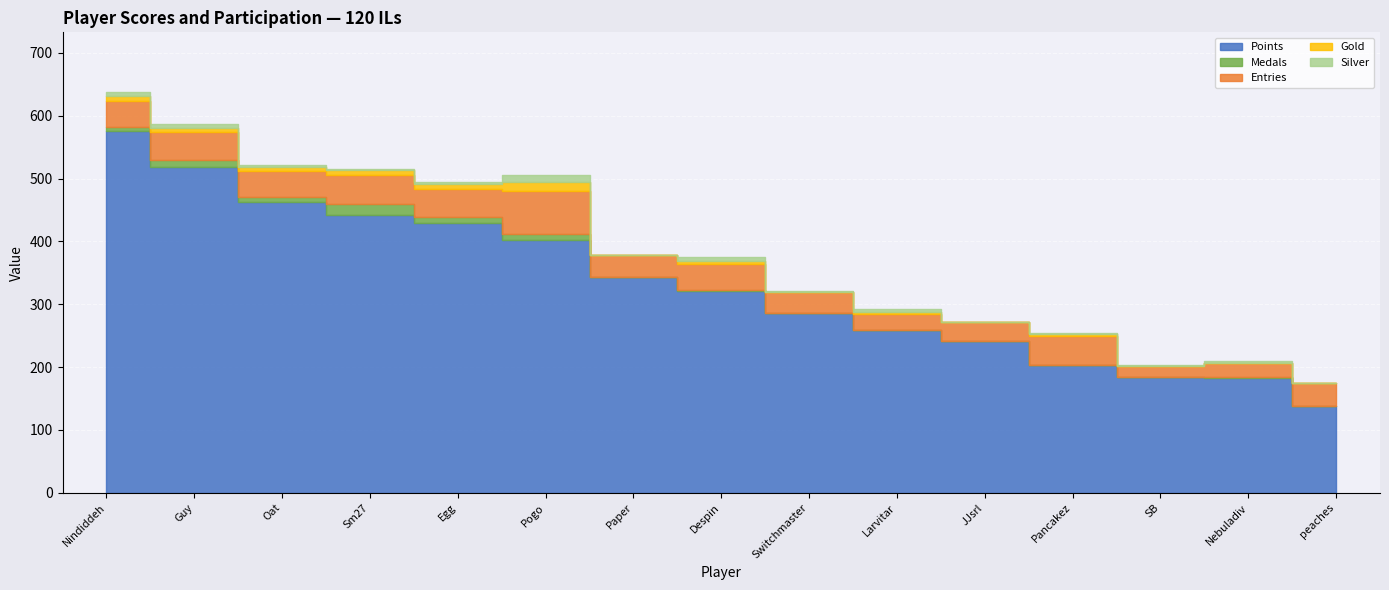

Count the number of categories in the chart.

15